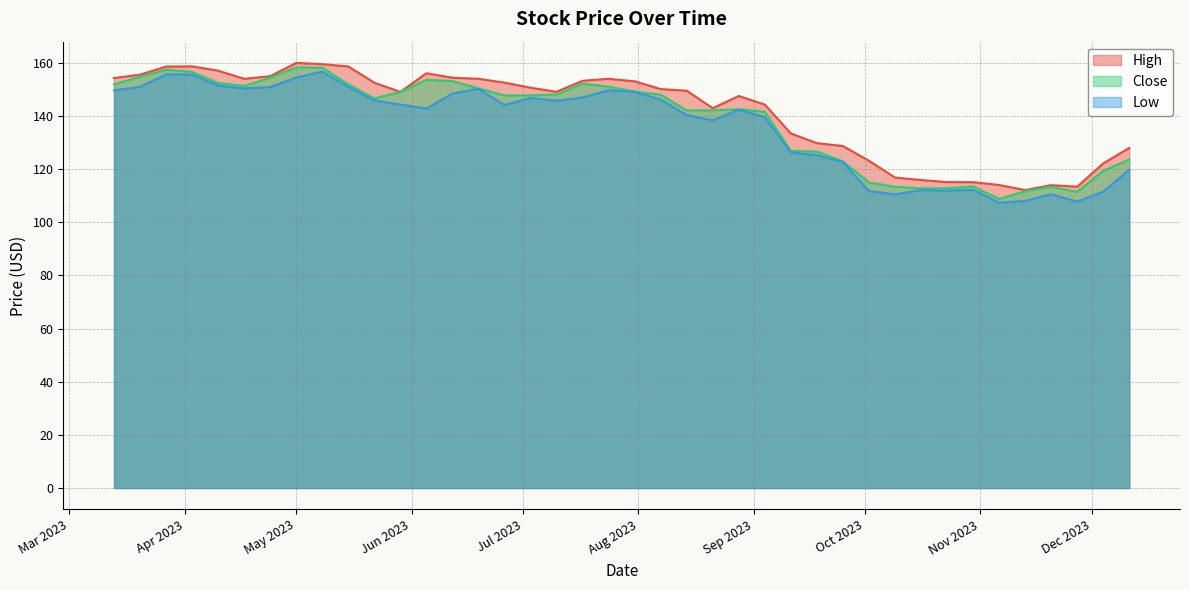

Does the chart display data point markers on the line(s)?

No